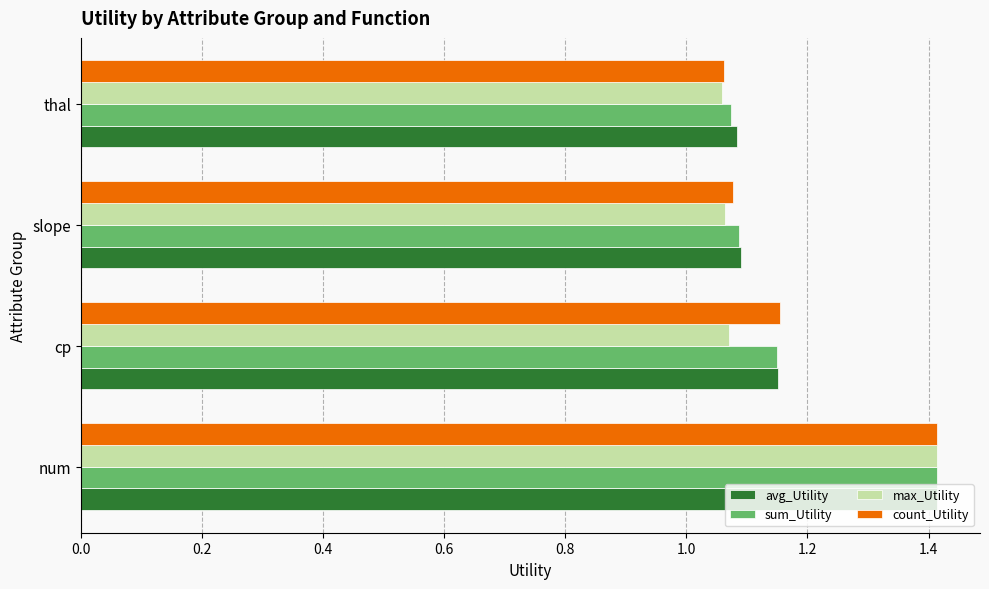

What is the sum of all avg_Utility values?

4.7